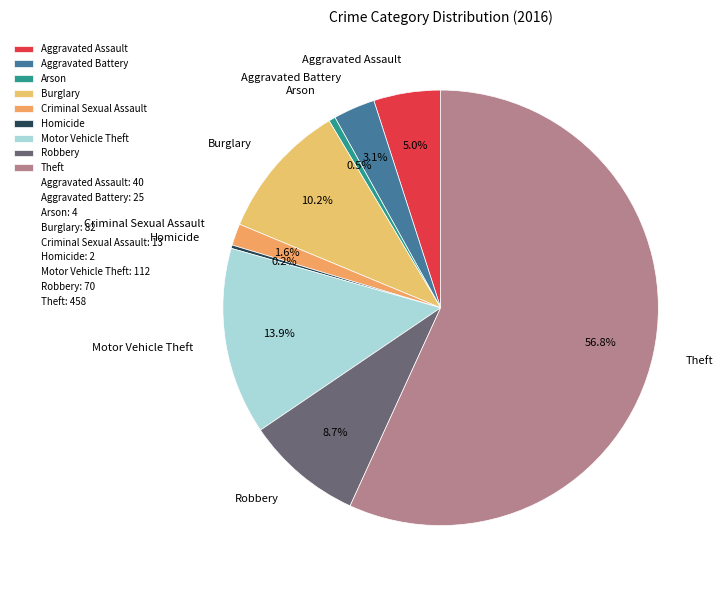

Does Theft account for over 50% of the chart?

Yes